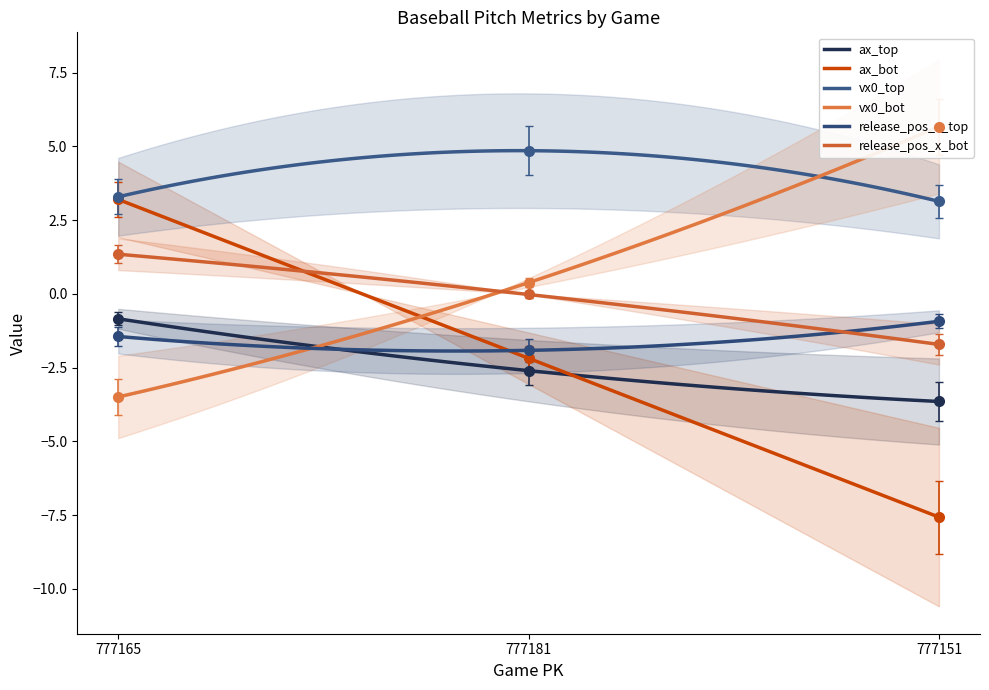

How many negative values does the release_pos_x_bot series have?

2